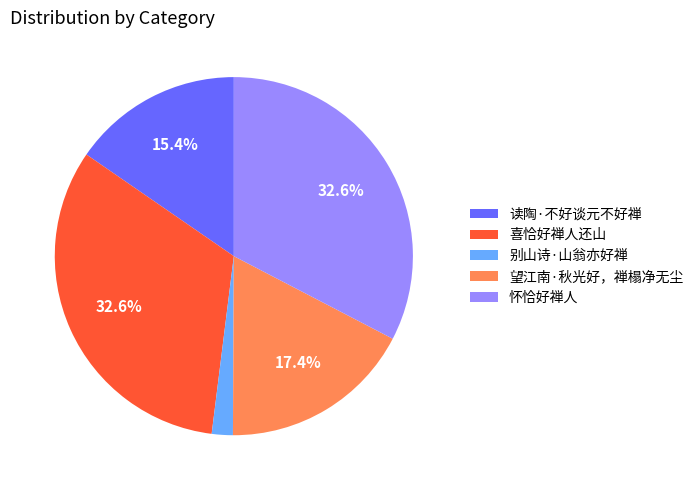

How many segments does this pie chart have?

5